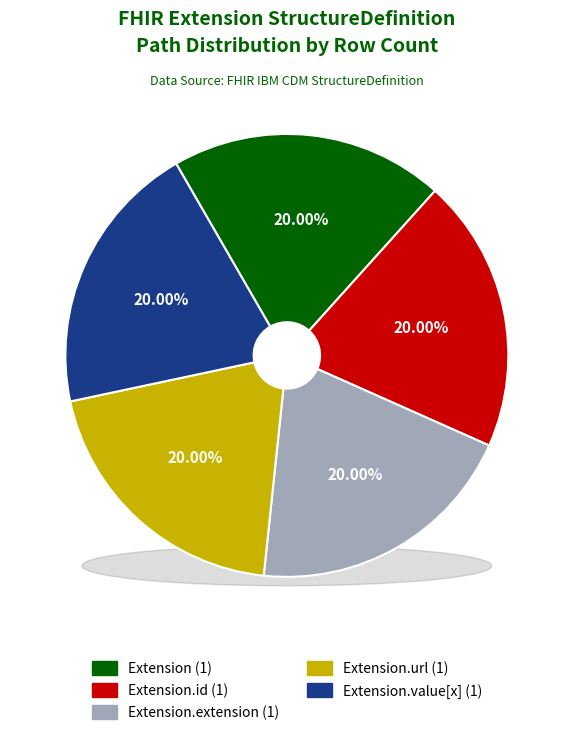

True or false: Extension.extension accounts for 1% of the total.

False